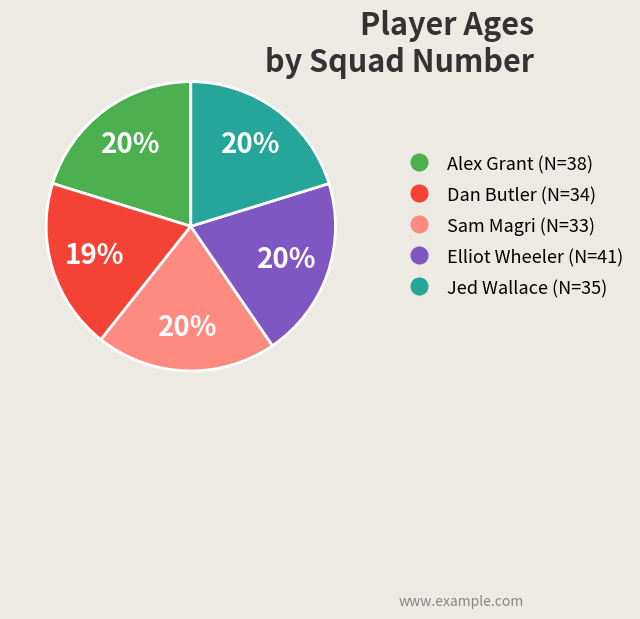

To the nearest percent, what is the average slice percentage?

20%